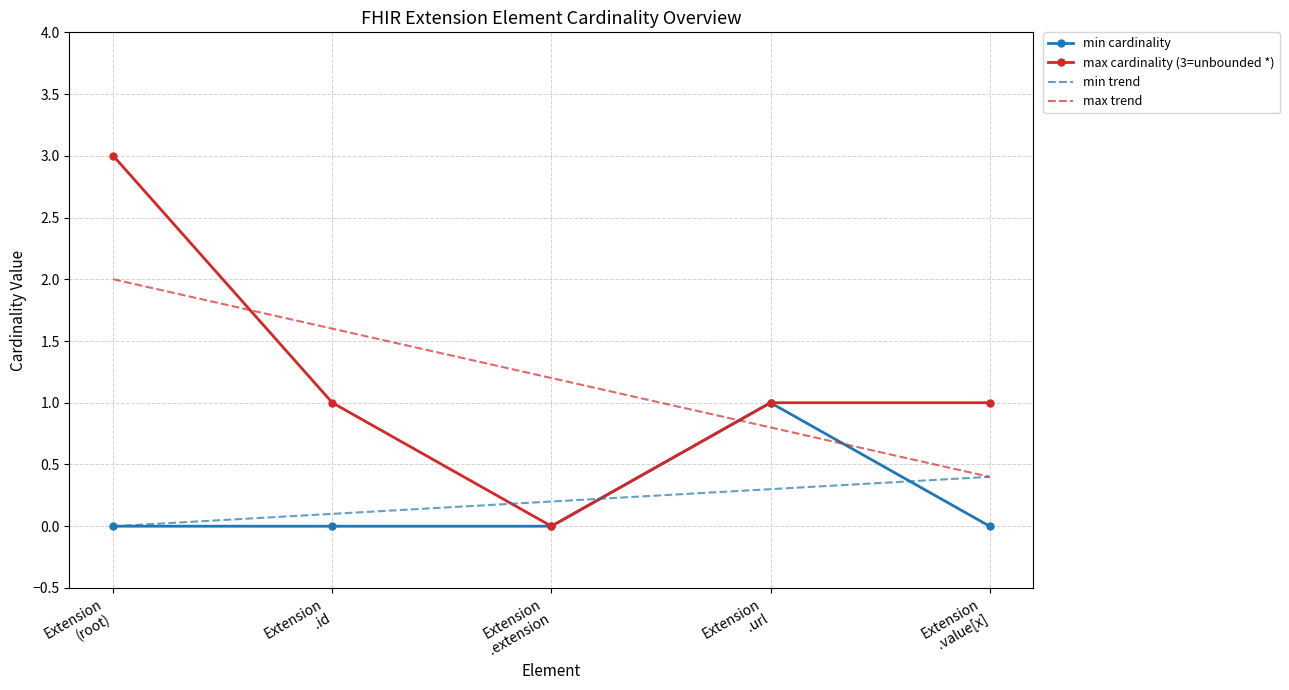

Where does the max cardinality (3=unbounded *) series first go above 1?

Extension
(root)